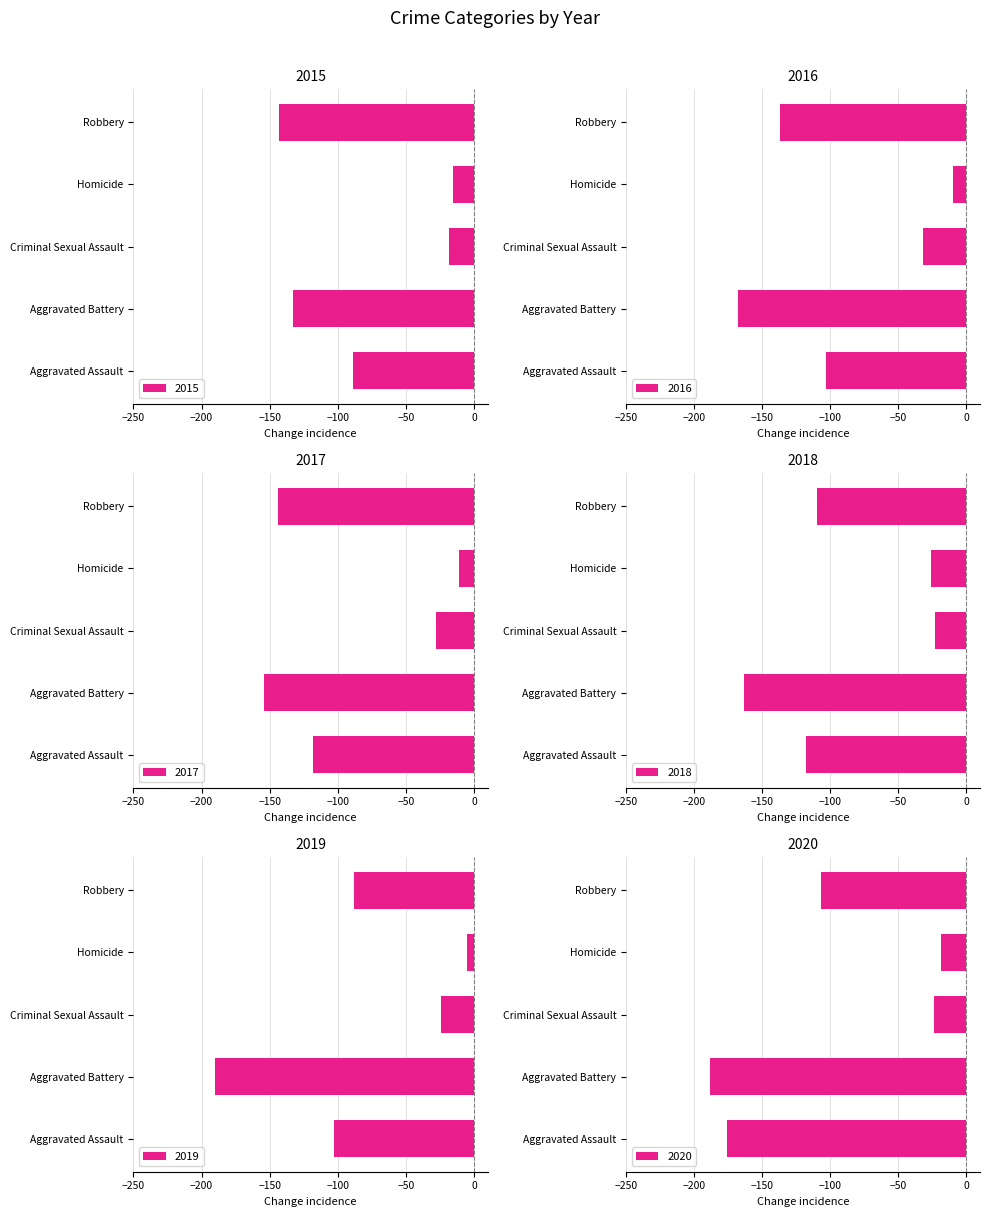

True or false: 2020 has a value of -9 at Homicide.

False